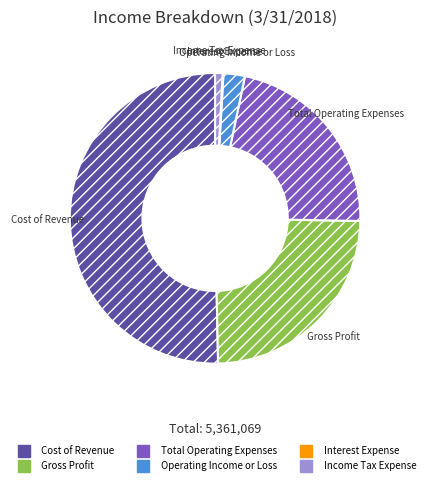

Which category has the biggest portion of the pie?

Cost of Revenue